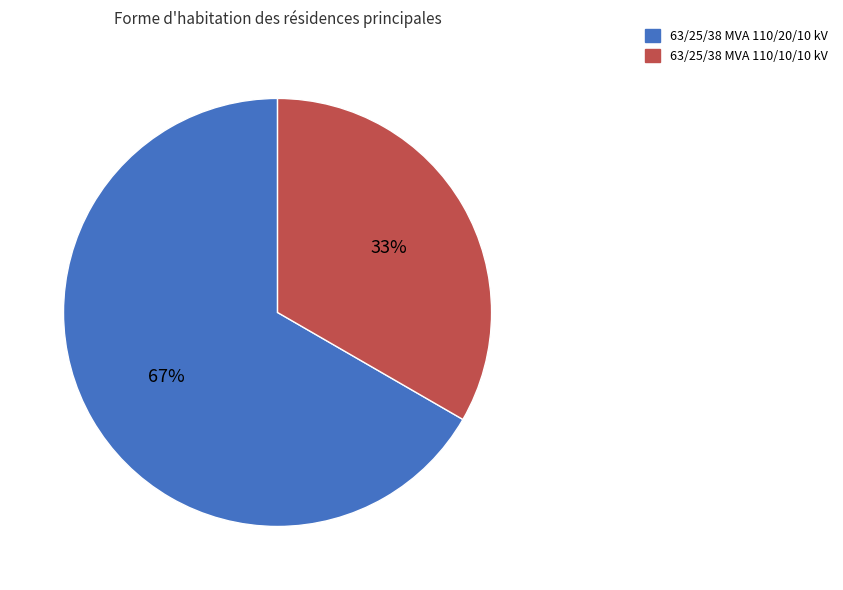

Approximately how many times larger is the value at 63/25/38 MVA 110/20/10 kV compared to 63/25/38 MVA 110/10/10 kV?

2.0